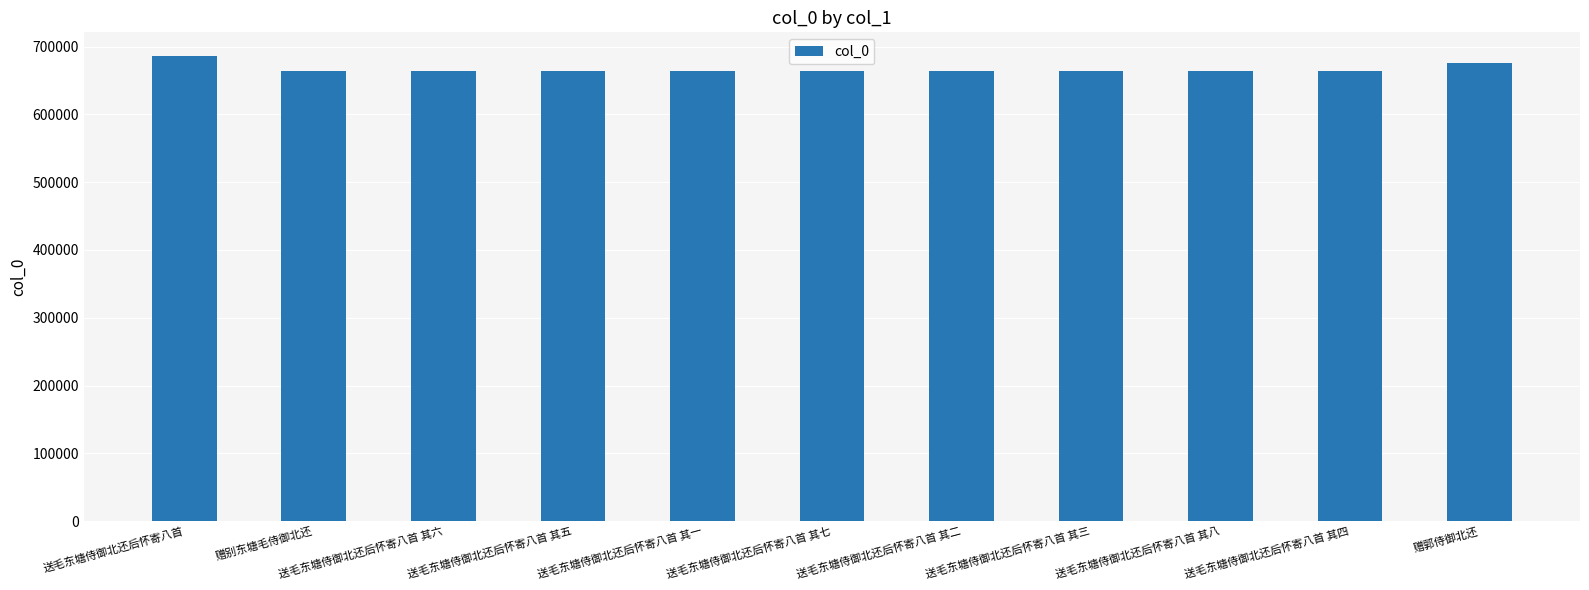

What is the label of the 4th bar from the right?

送毛东塘侍御北还后怀寄八首 其三